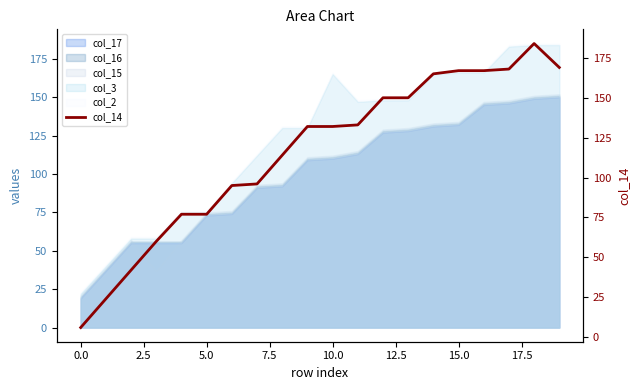

What is the maximum value for col_3?

184